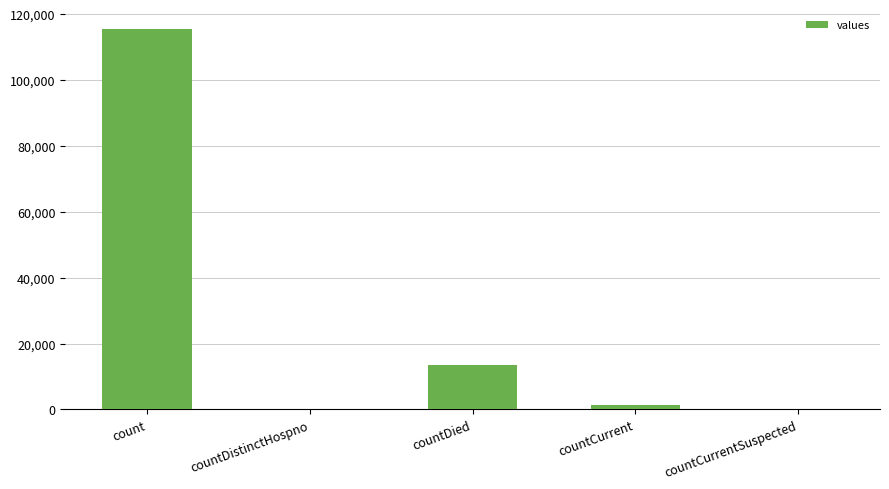

Is it true that the value at countDied is 21638?

False